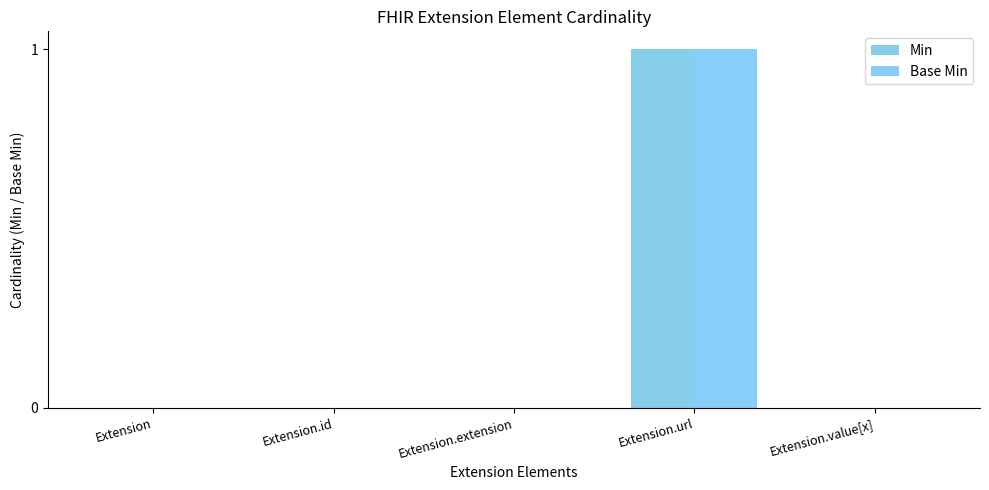

How many Min values are between 0 and 1?

5